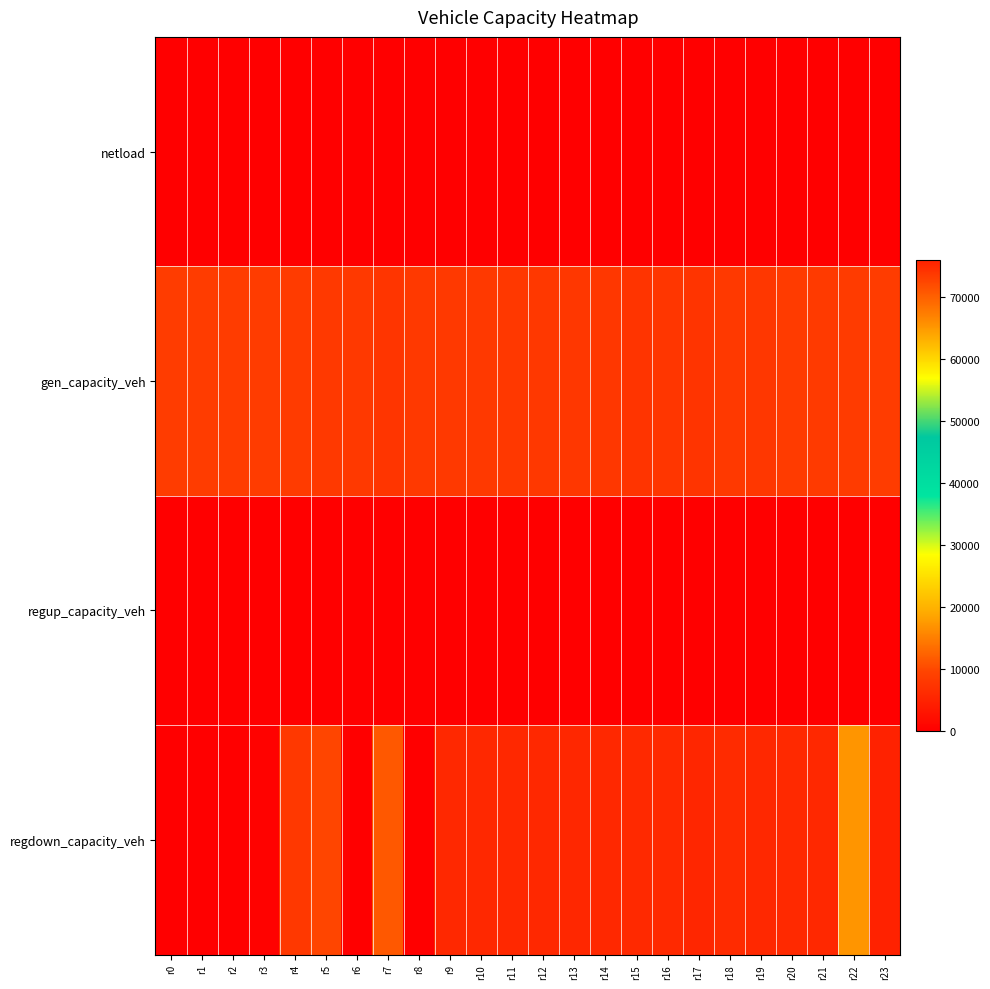

What is the difference between the highest and lowest values at r11?

7974.8